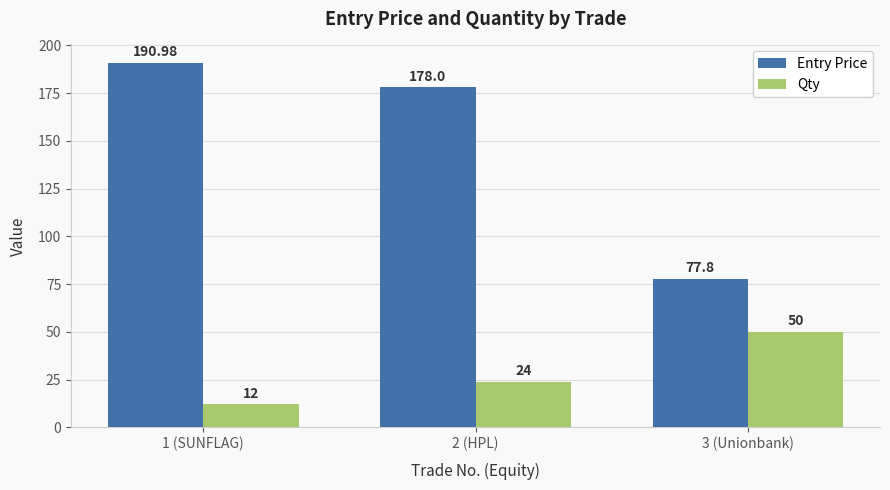

What is the total value across all series at 2 (HPL)?

202.0